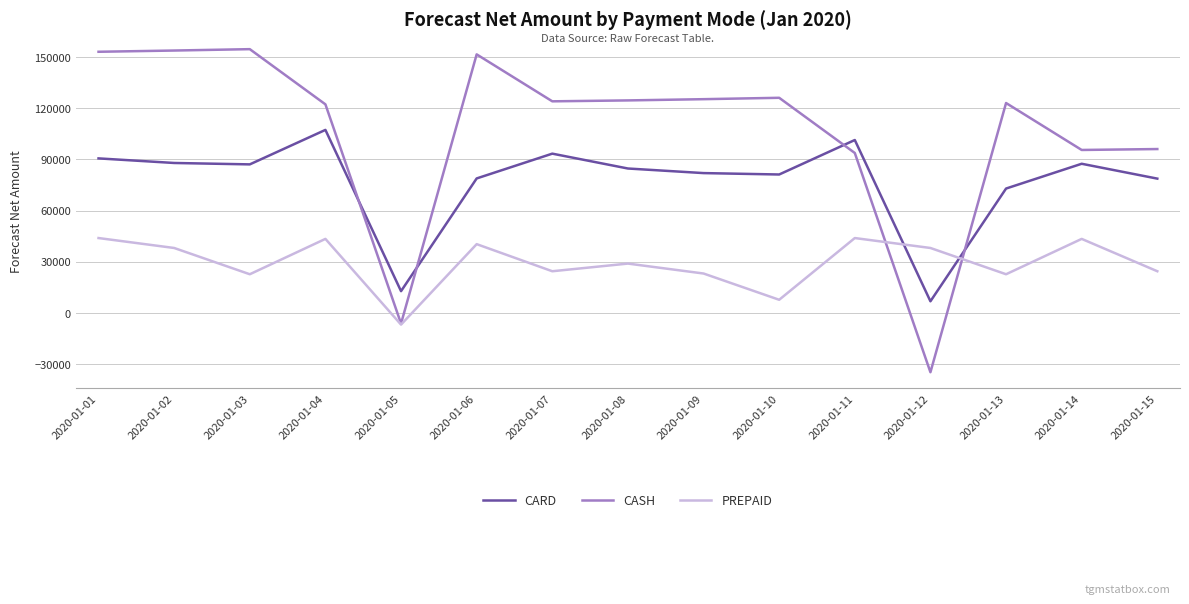

At which category does PREPAID reach its first local peak?

2020-01-04